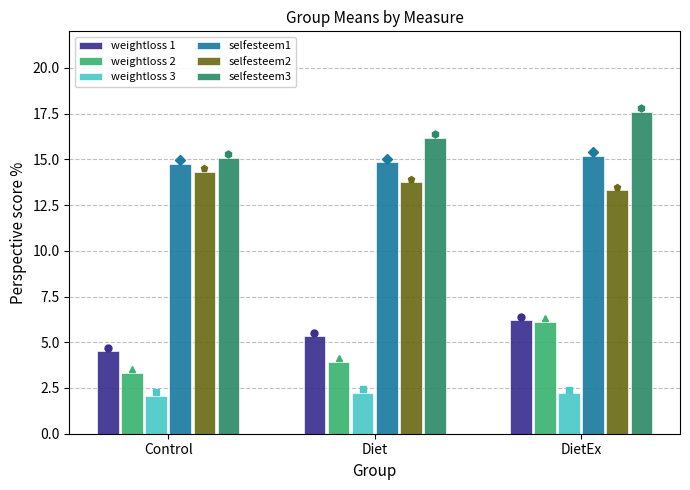

The weightloss 2 series shows 3.3 at Control. True or false?

True